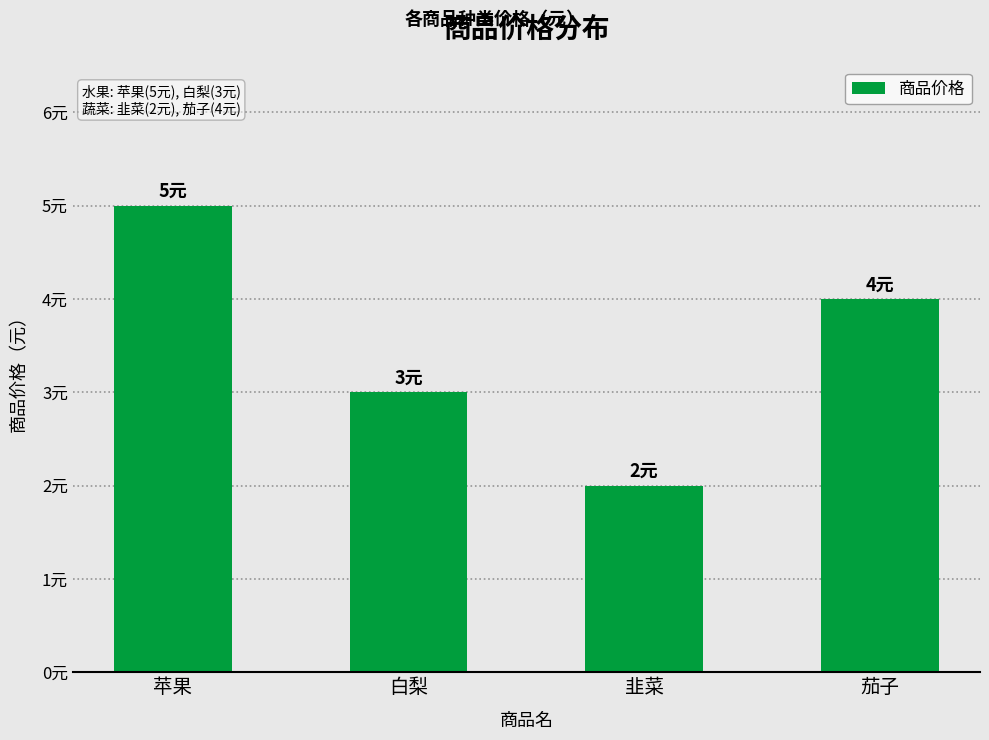

At which category does the chart reach its minimum across all series?

韭菜